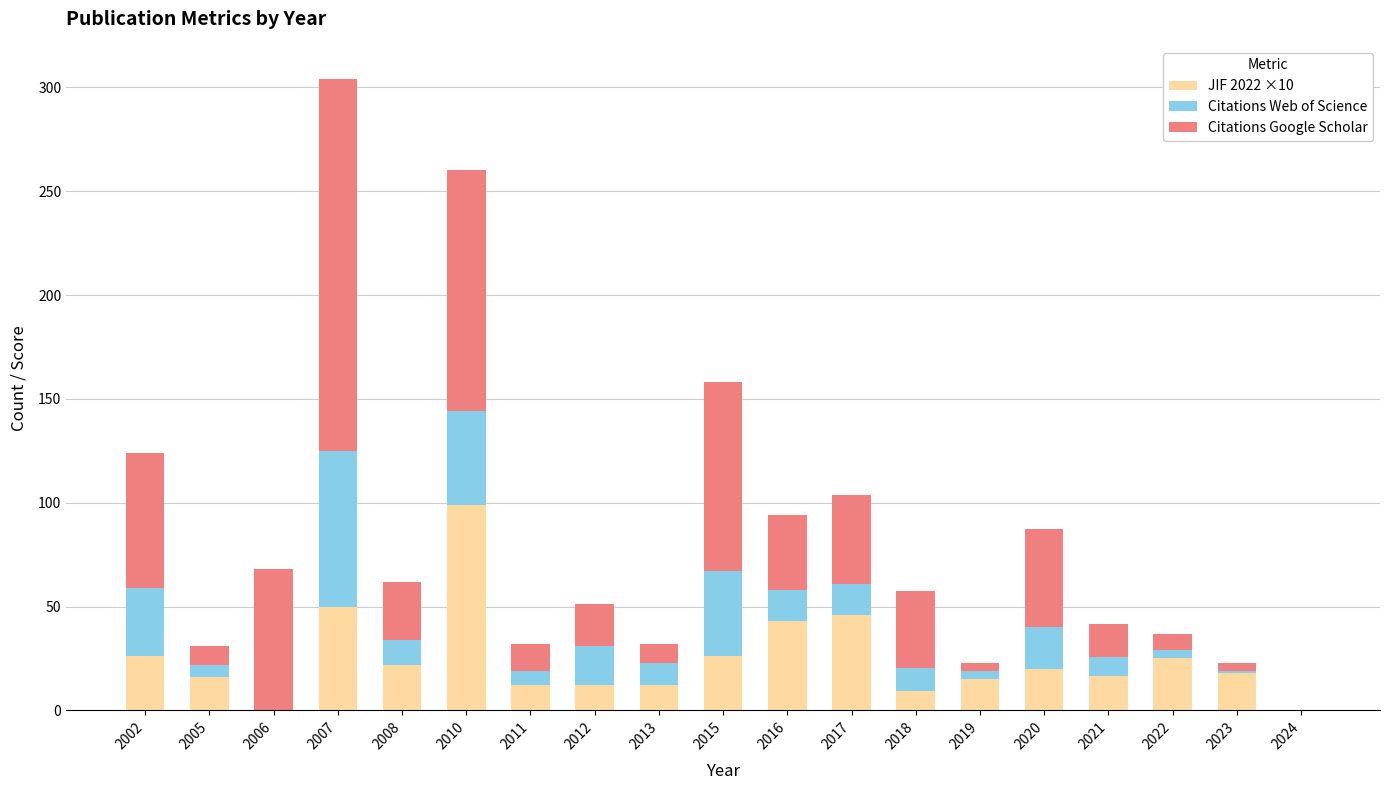

What is the maximum value for JIF 2022 ×10?

99.0